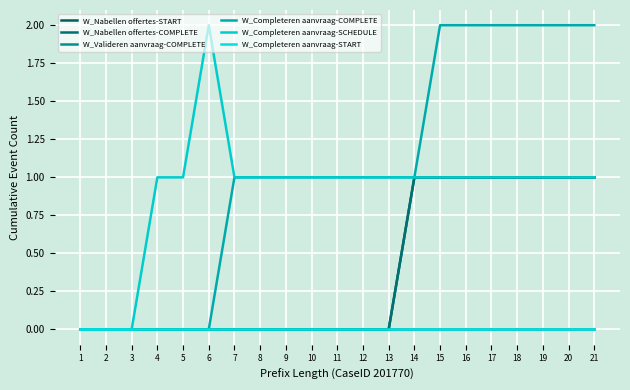

At which category is the sum across all series the highest?

15